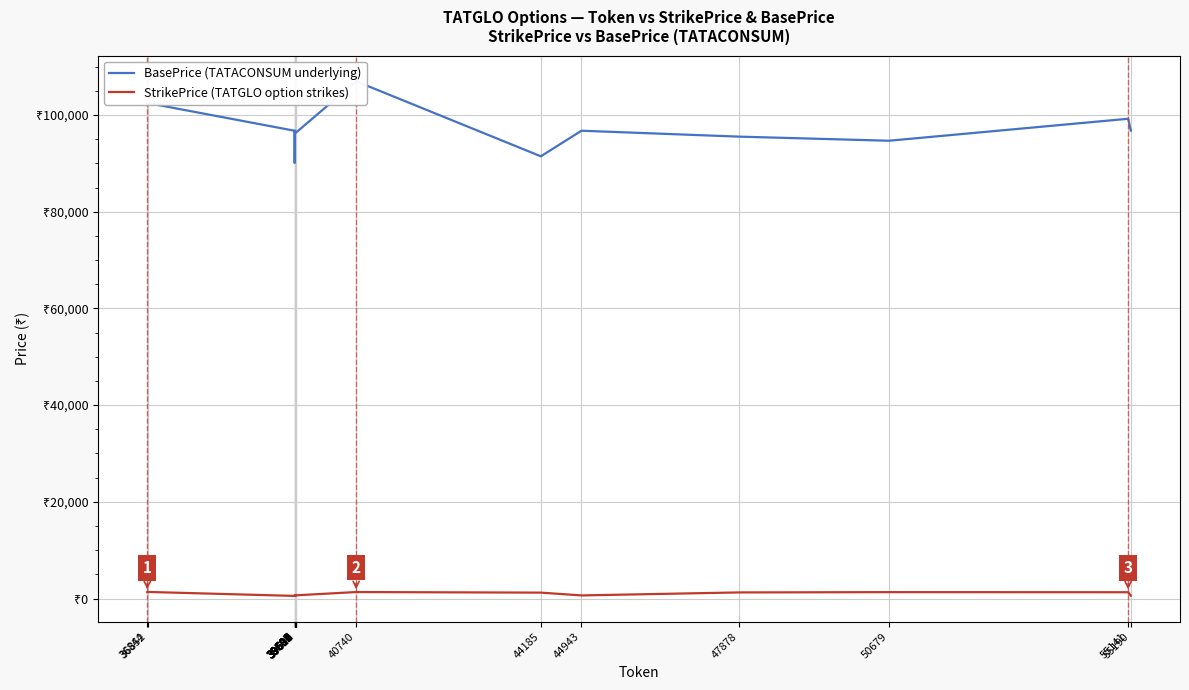

What are all the series names shown in the legend?

BasePrice (TATACONSUM underlying), StrikePrice (TATGLO option strikes)